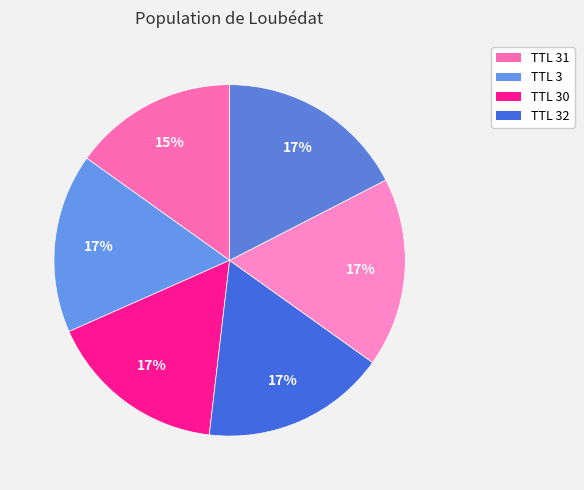

Count the number of slices in the pie.

6